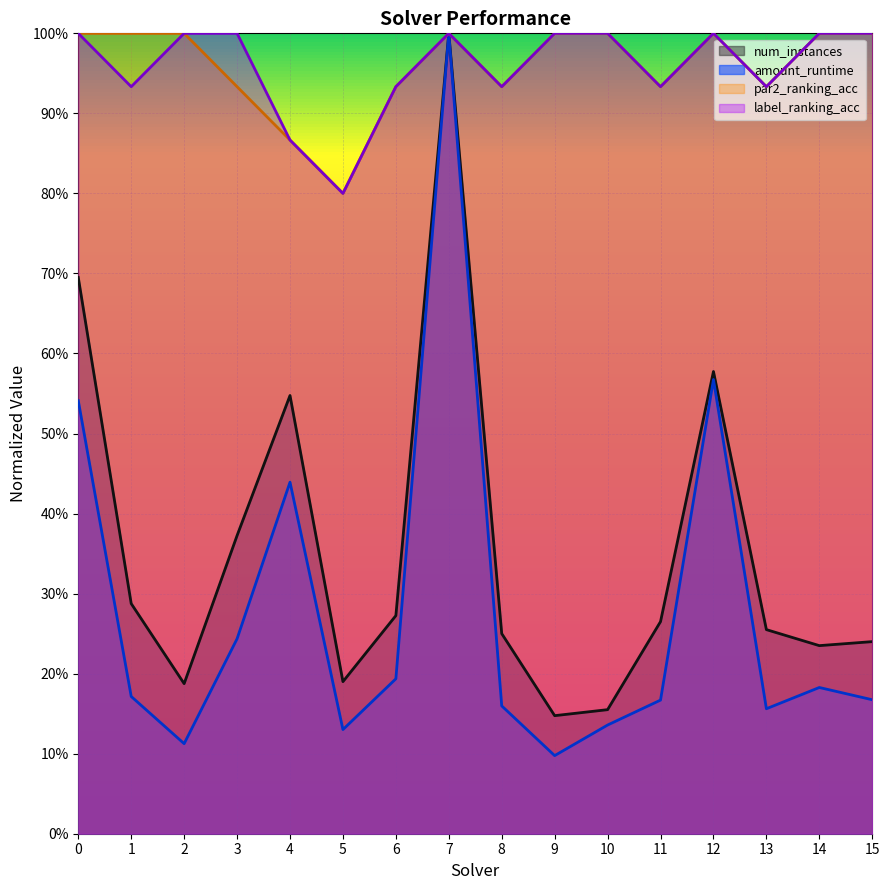

Which series changed the most between 2 and 7?

amount_runtime